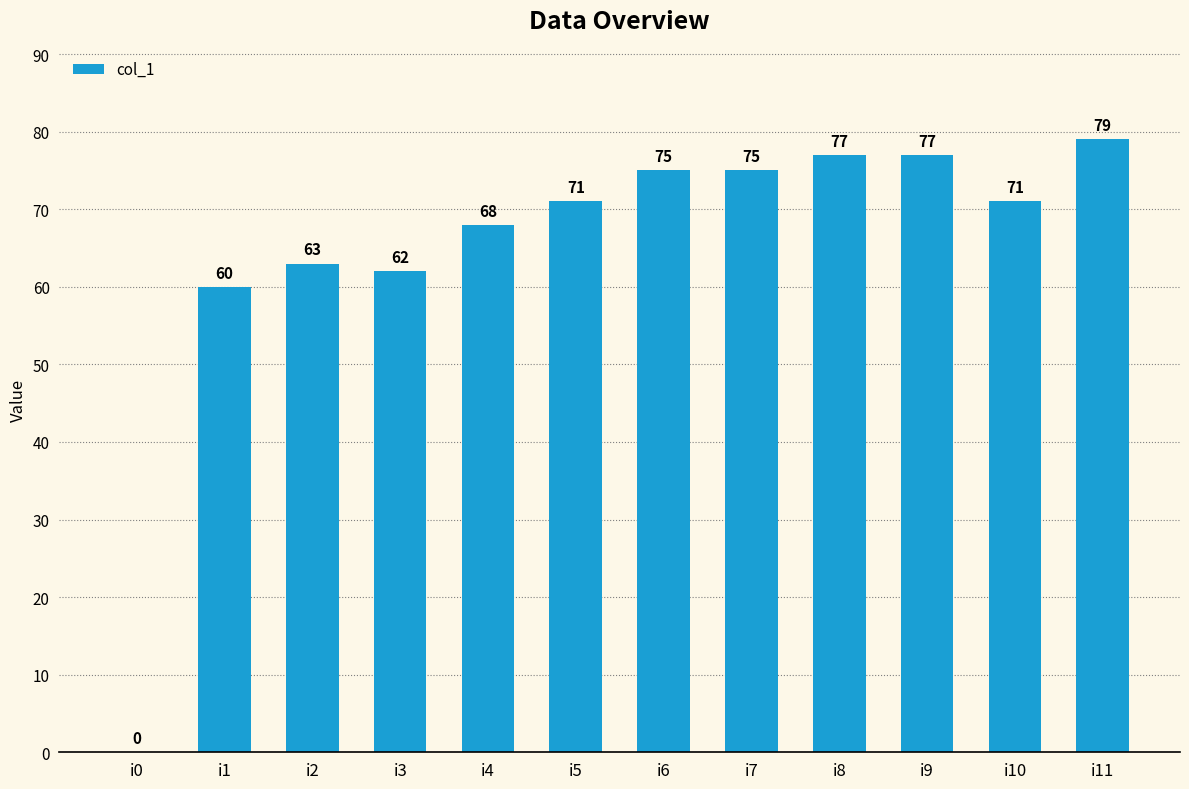

How many data points does each series have?

12